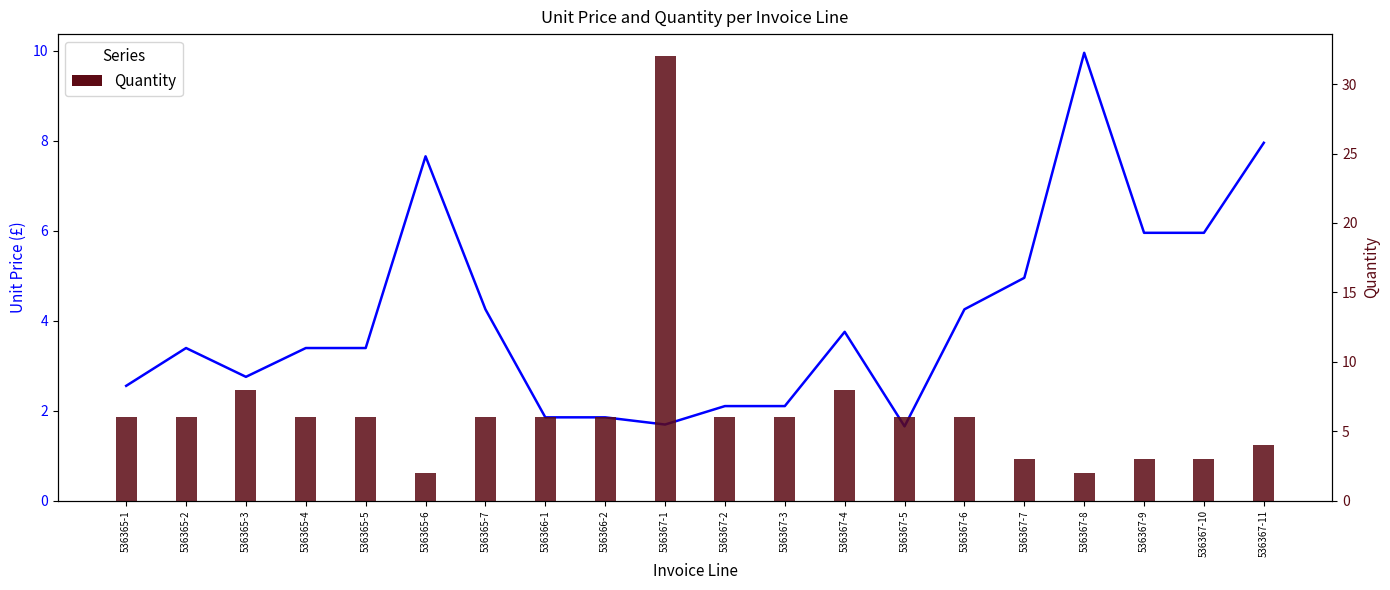

What is the average value of the Quantity series?

6.5